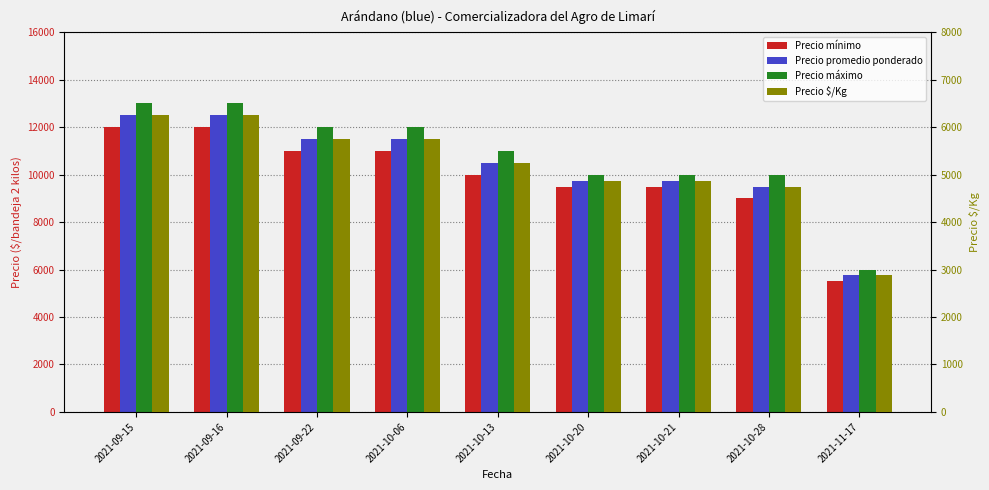

At which category does the chart reach its peak across all series?

2021-09-15